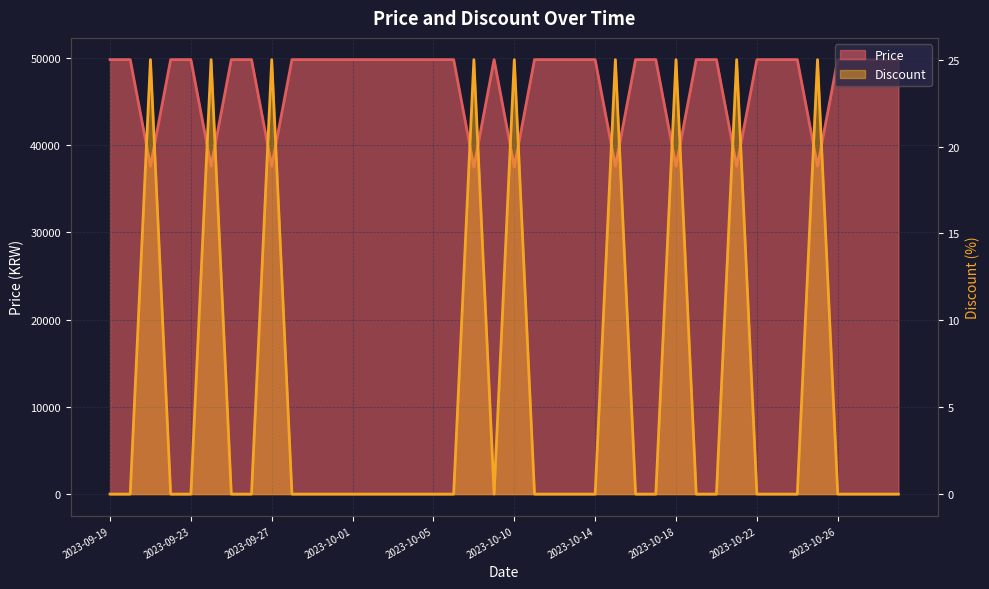

What is the difference between the highest and lowest values at 2023-10-09?

49800